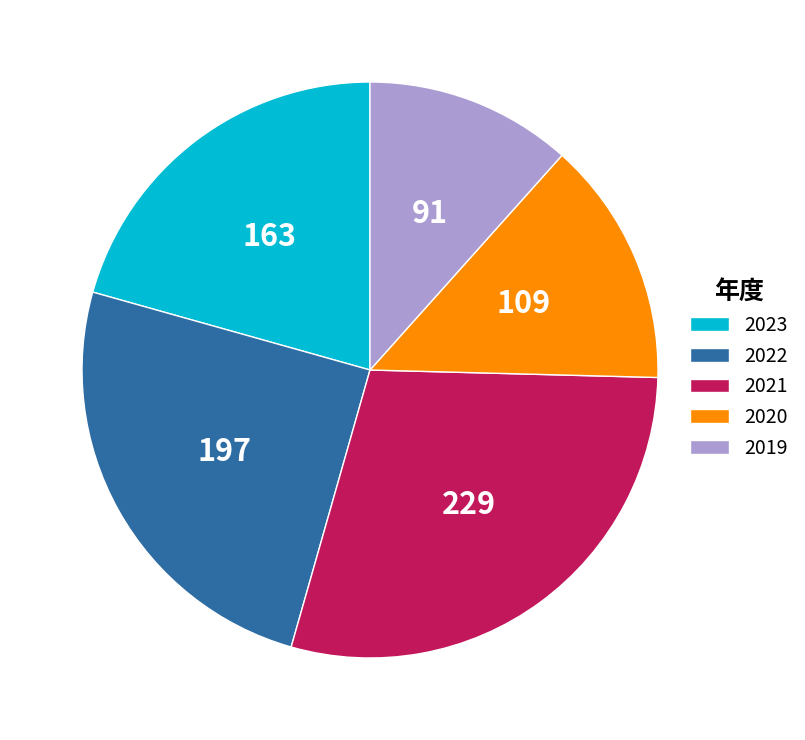

Combined, do 2022 and 2019 account for over 50%?

No